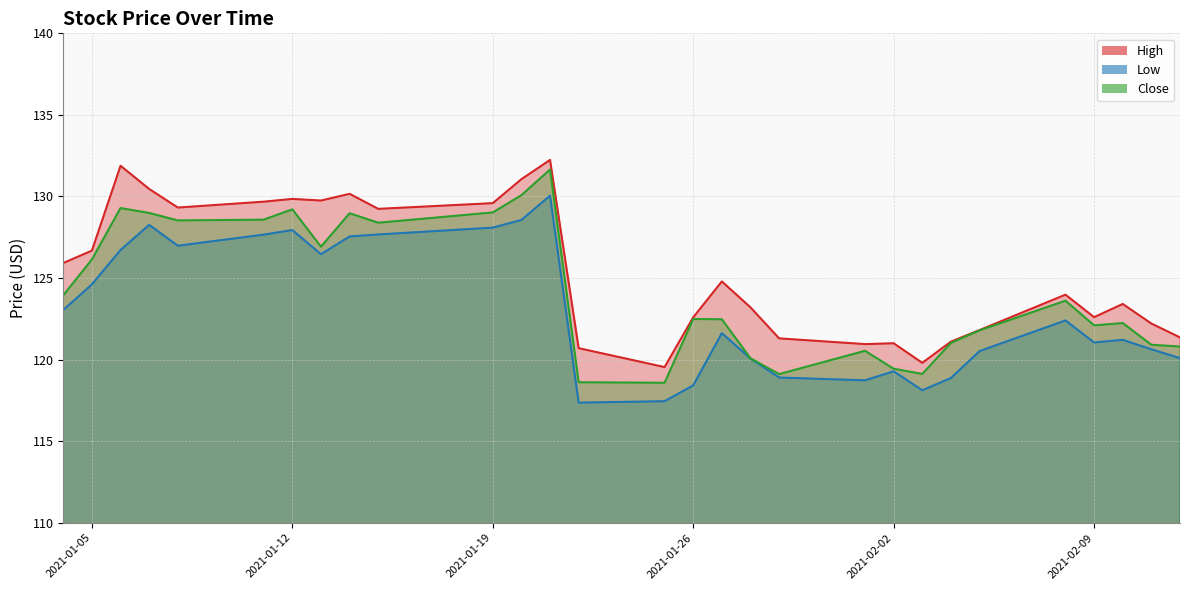

Which series has the largest total across all categories?

High